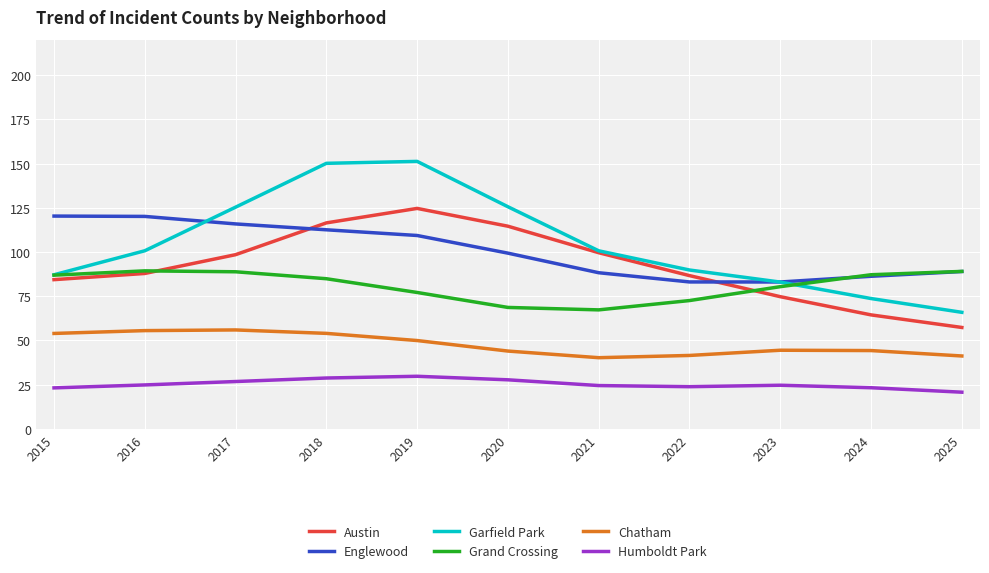

True or false: Chatham and Austin cross at least once.

False